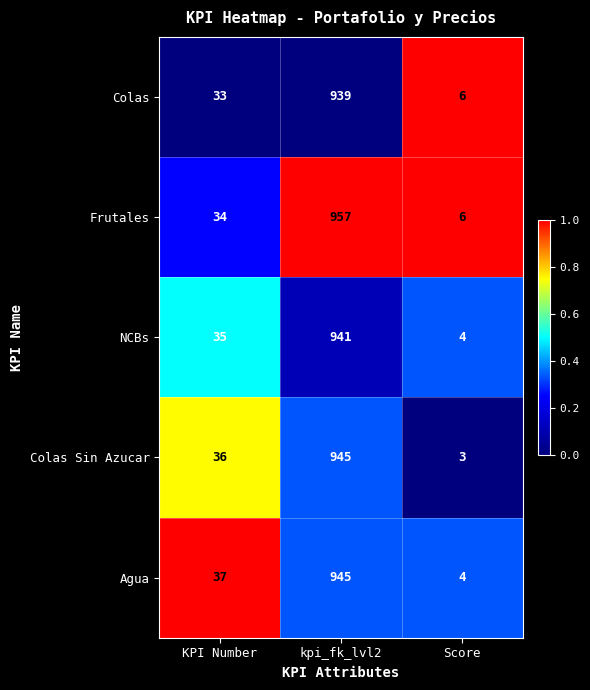

What is the sum of all Colas values?

978